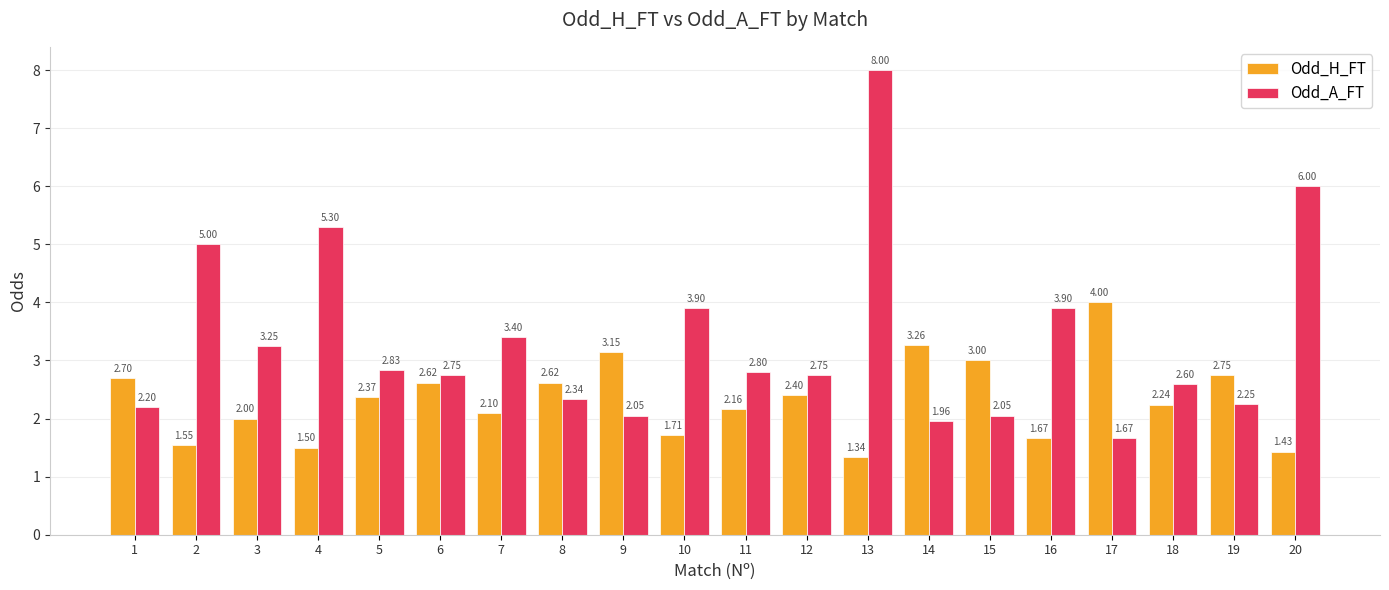

What is the difference between the highest and lowest values at 20?

4.6